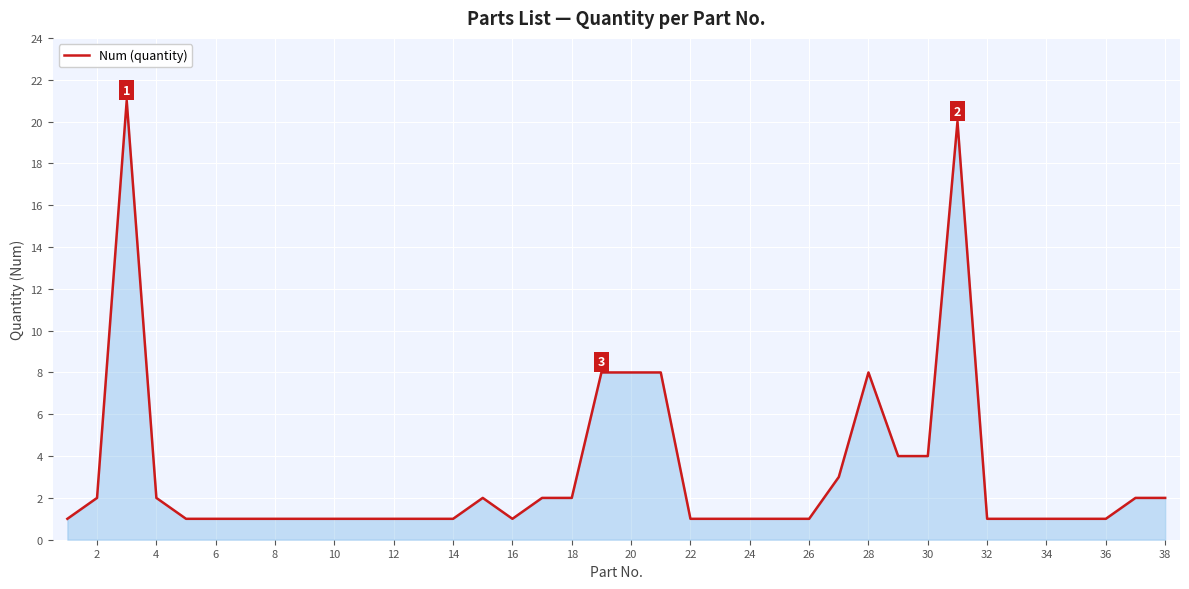

What is the difference between the maximum and minimum values?

20